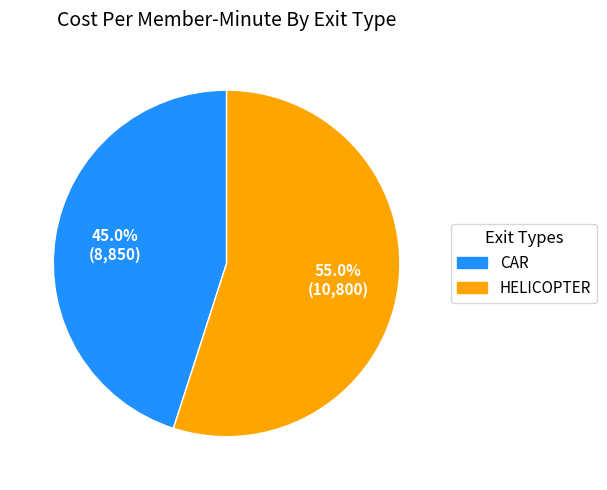

What is the smallest slice in the pie chart?

CAR